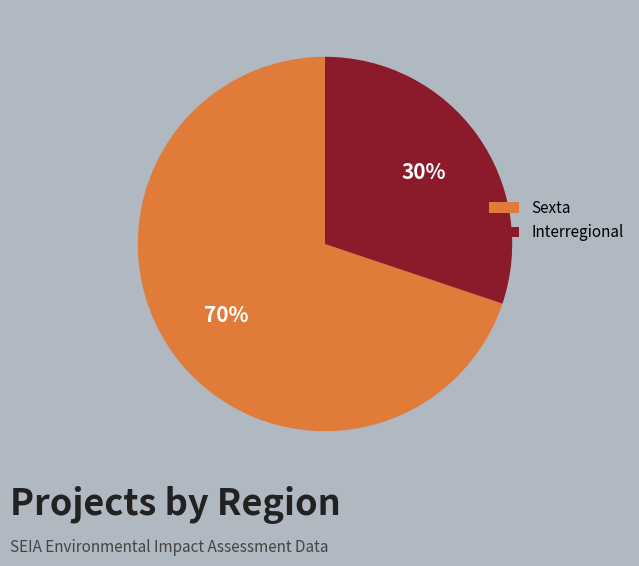

To the nearest percent, what is the difference between the largest and smallest slice percentages?

40%